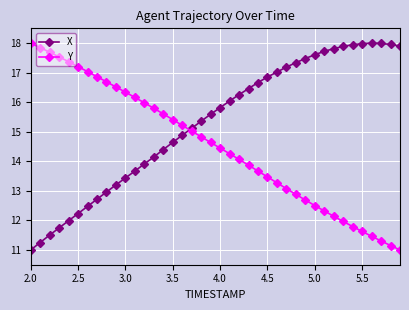

Which series has the largest total across all categories?

X